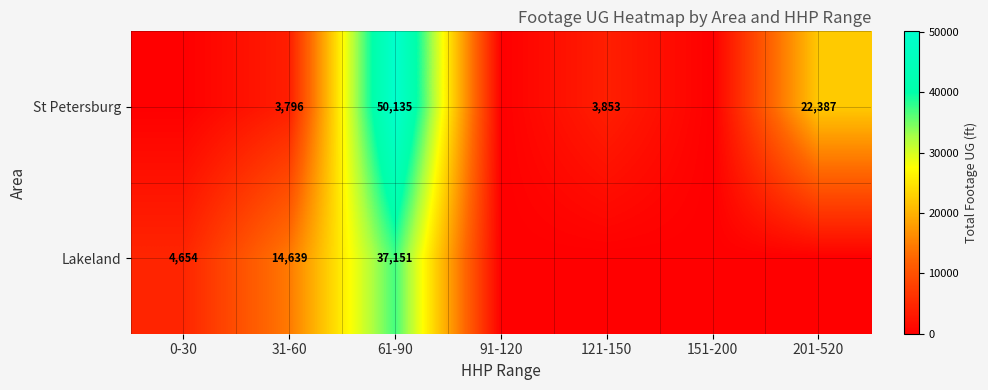

What is the spread (max minus min) of values at 61-90?

12984